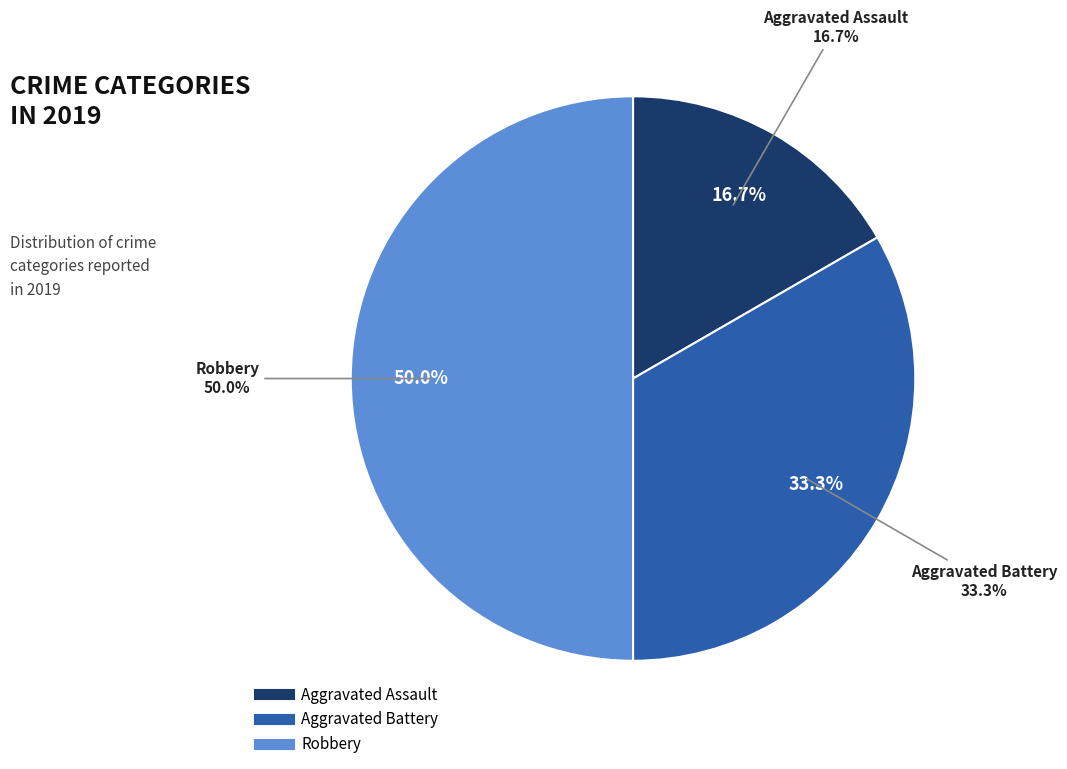

Rank the categories by value from highest to lowest.

Robbery, Aggravated Battery, Aggravated Assault